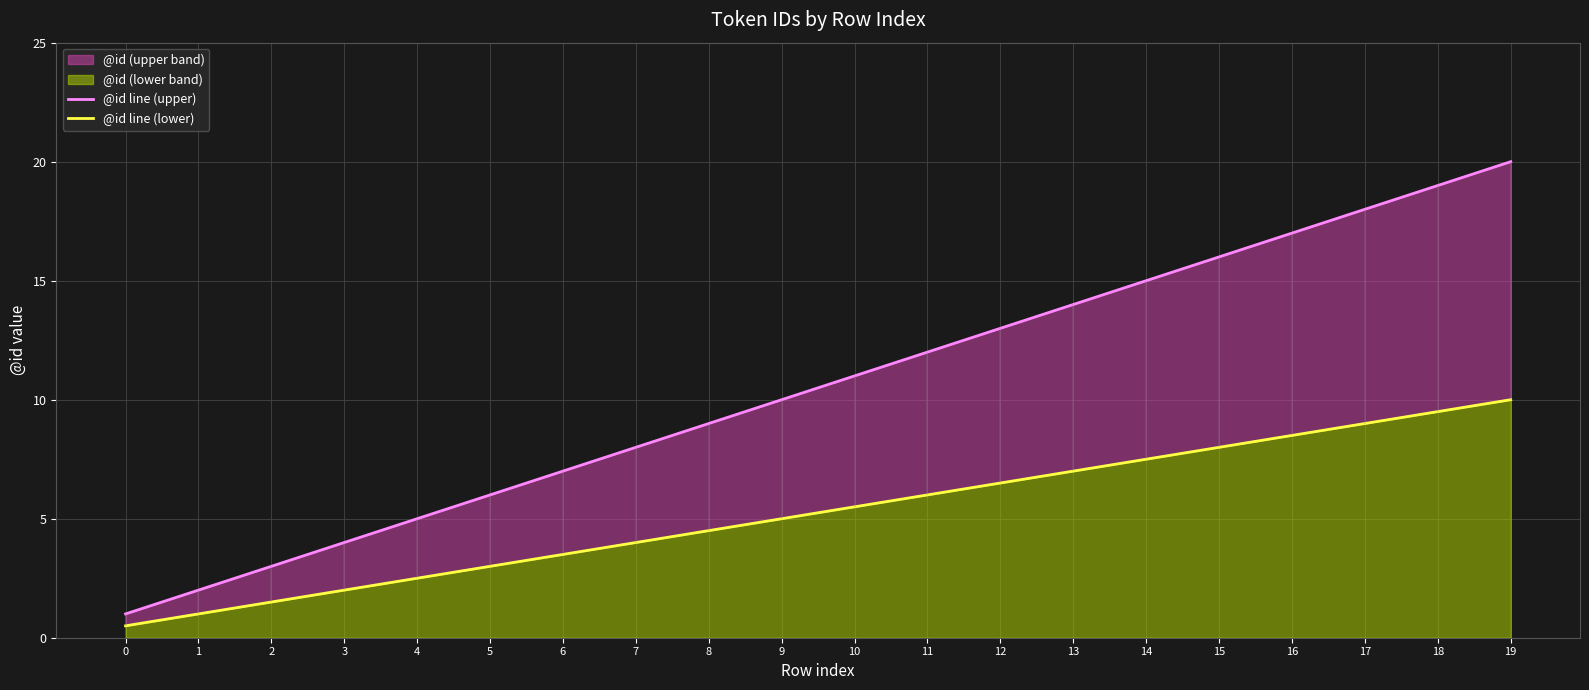

Which series has the largest total across all categories?

@id line (upper)